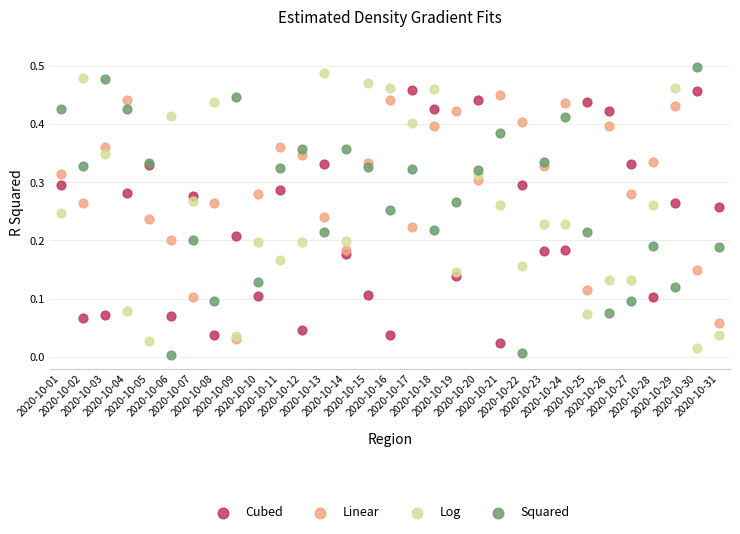

Which series reaches the minimum Y coordinate?

Squared